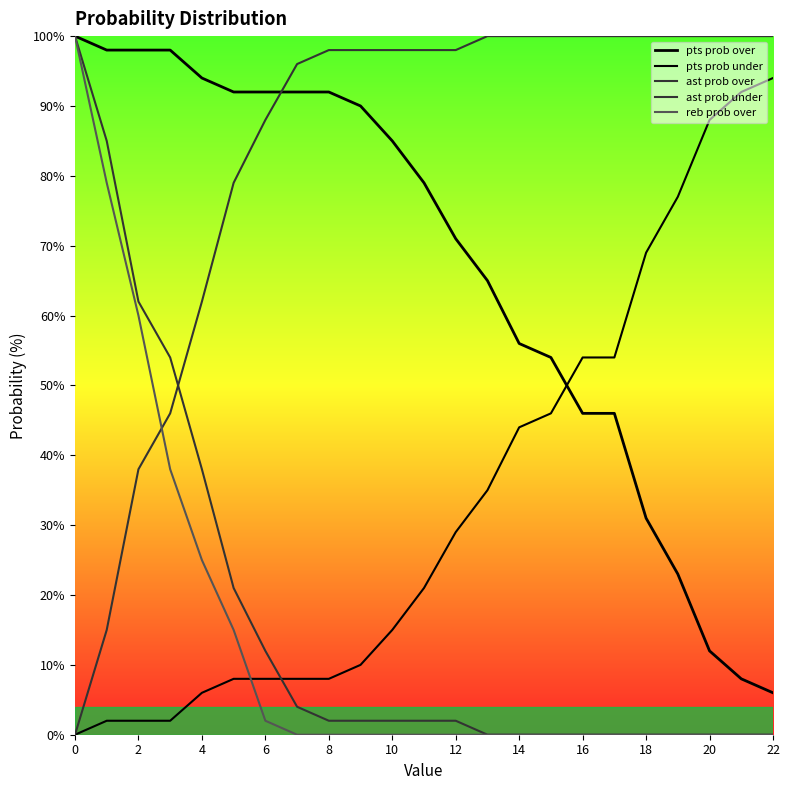

What is the greatest value displayed?

100